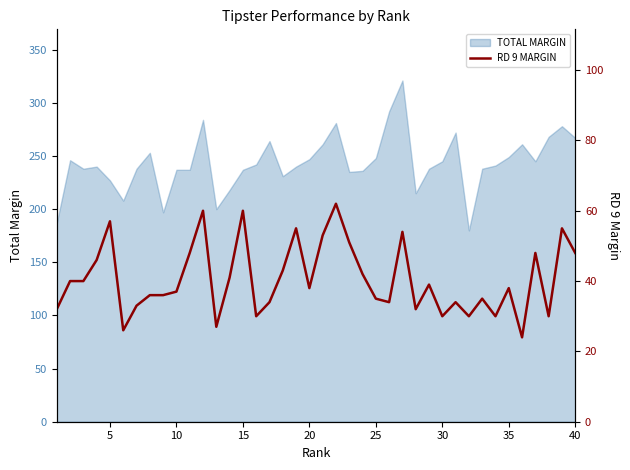

How many data points are less than 38?

19